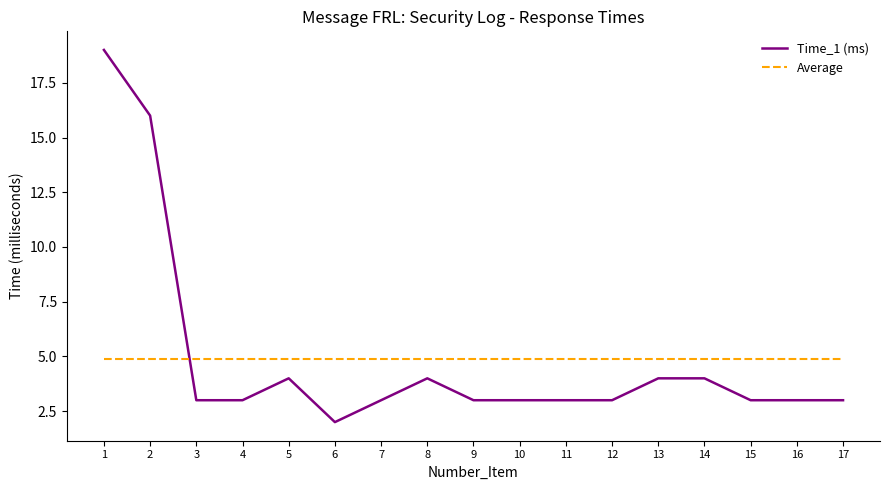

Is it true that Time_1 (ms) equals 3.0 at 15?

True